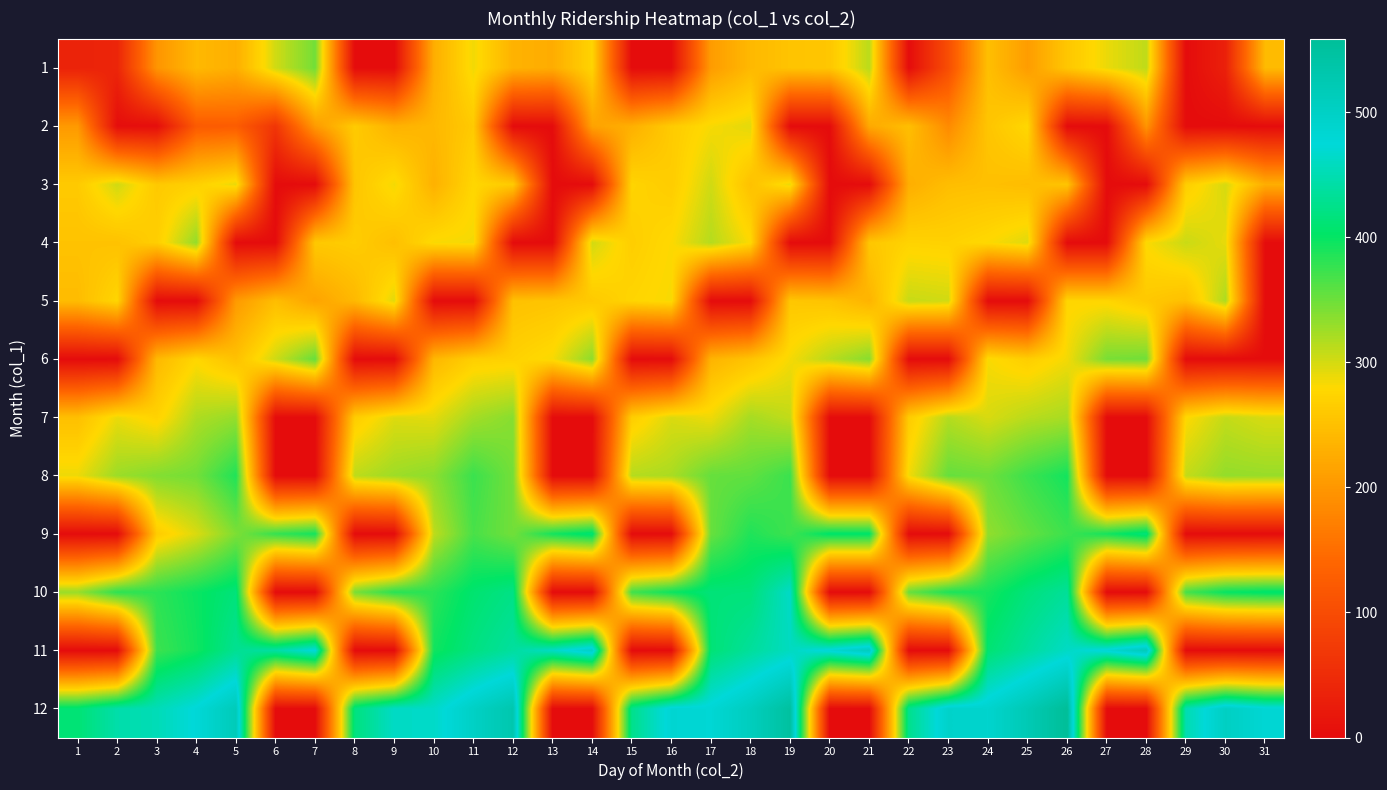

What is the difference between the highest and lowest values at 22?

427